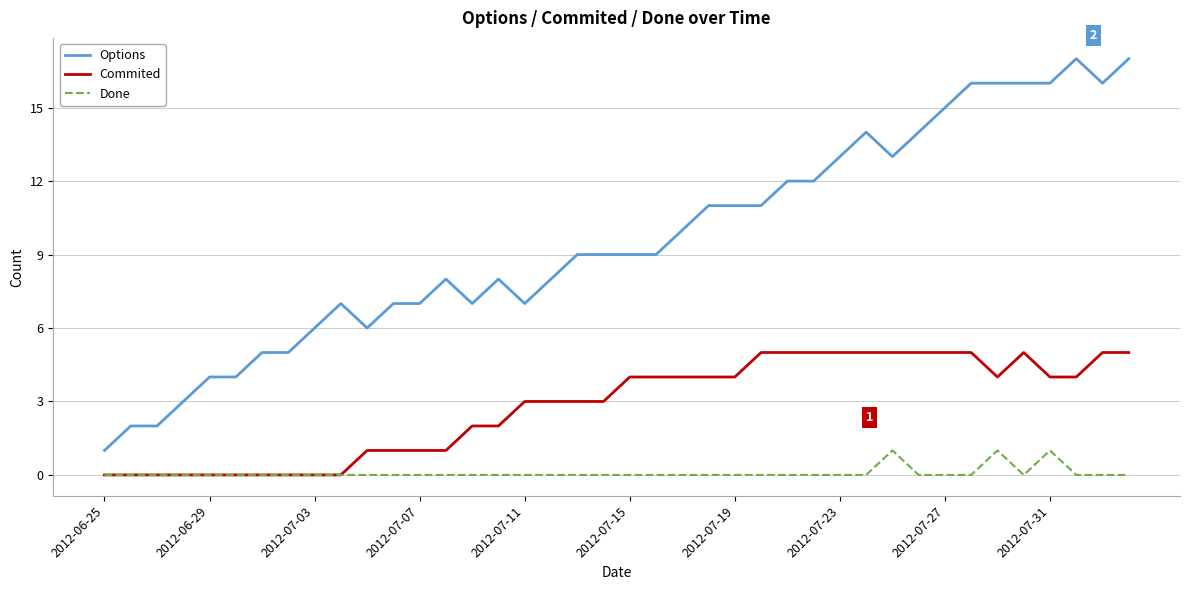

Count the Done values in the range 0 to 1.

40